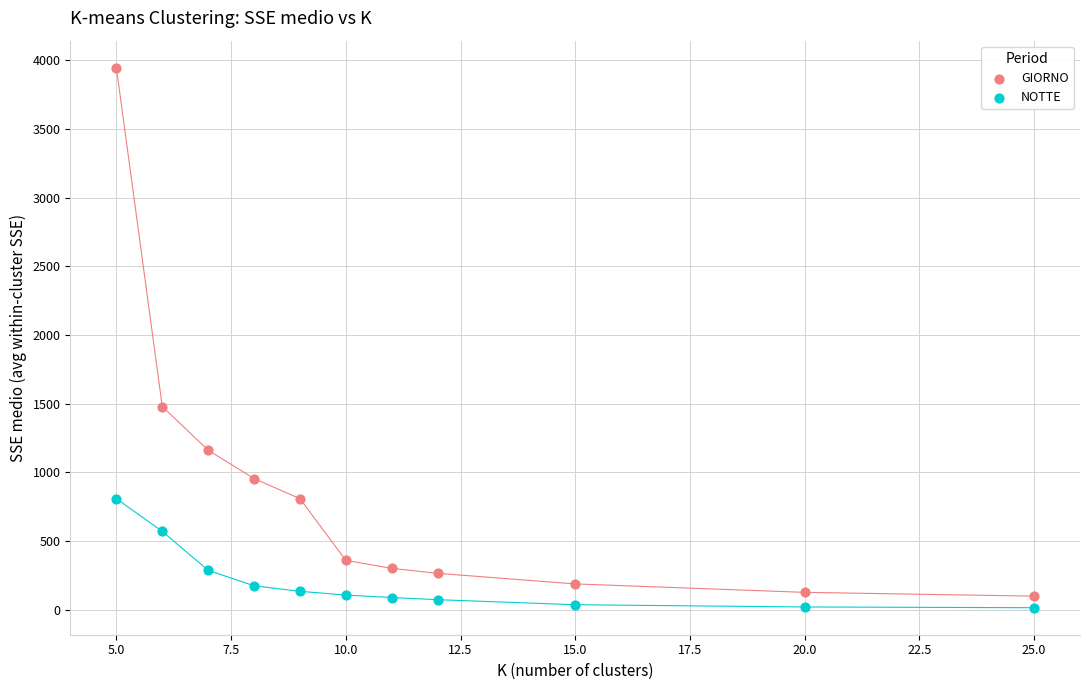

Which series has the largest Y range (max minus min)?

GIORNO